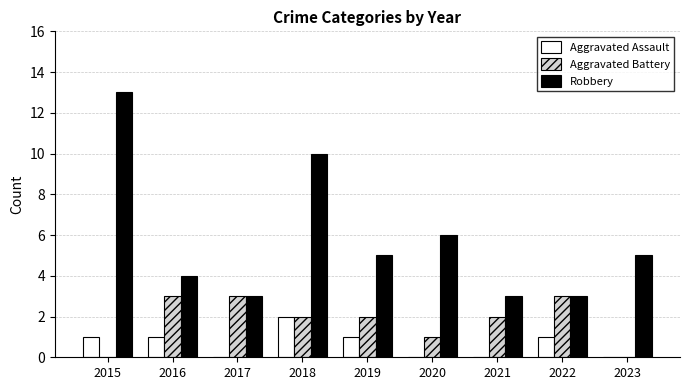

The value of Aggravated Battery at 2019 is 2. True or false?

True